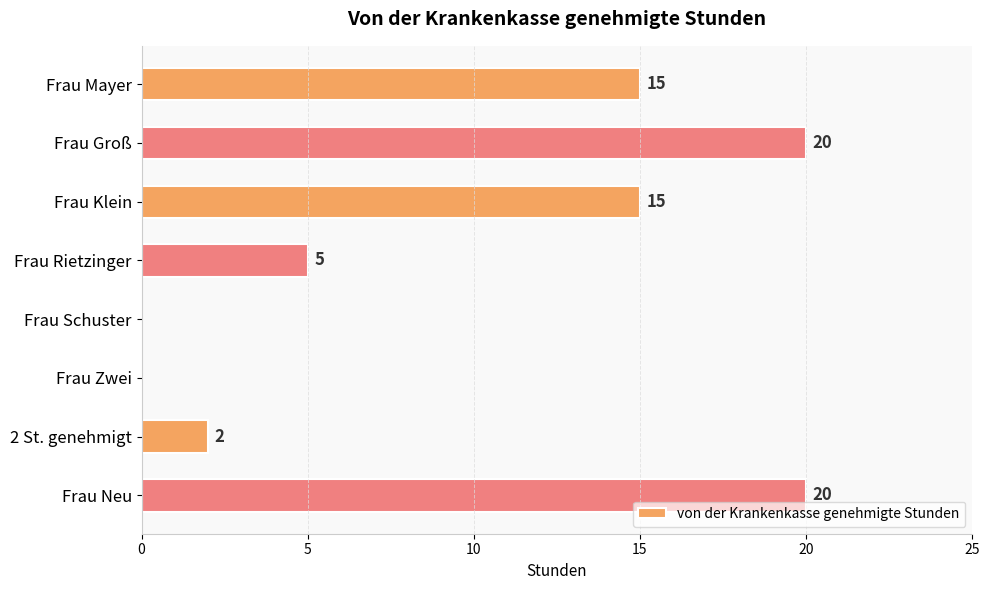

Reading top to bottom, what are all the values shown in this chart?

Frau Mayer=15	Frau Groß=20	Frau Klein=15	Frau Rietzinger=5	Frau Schuster=0	Frau Zwei=0	2 St. genehmigt=2	Frau Neu=20